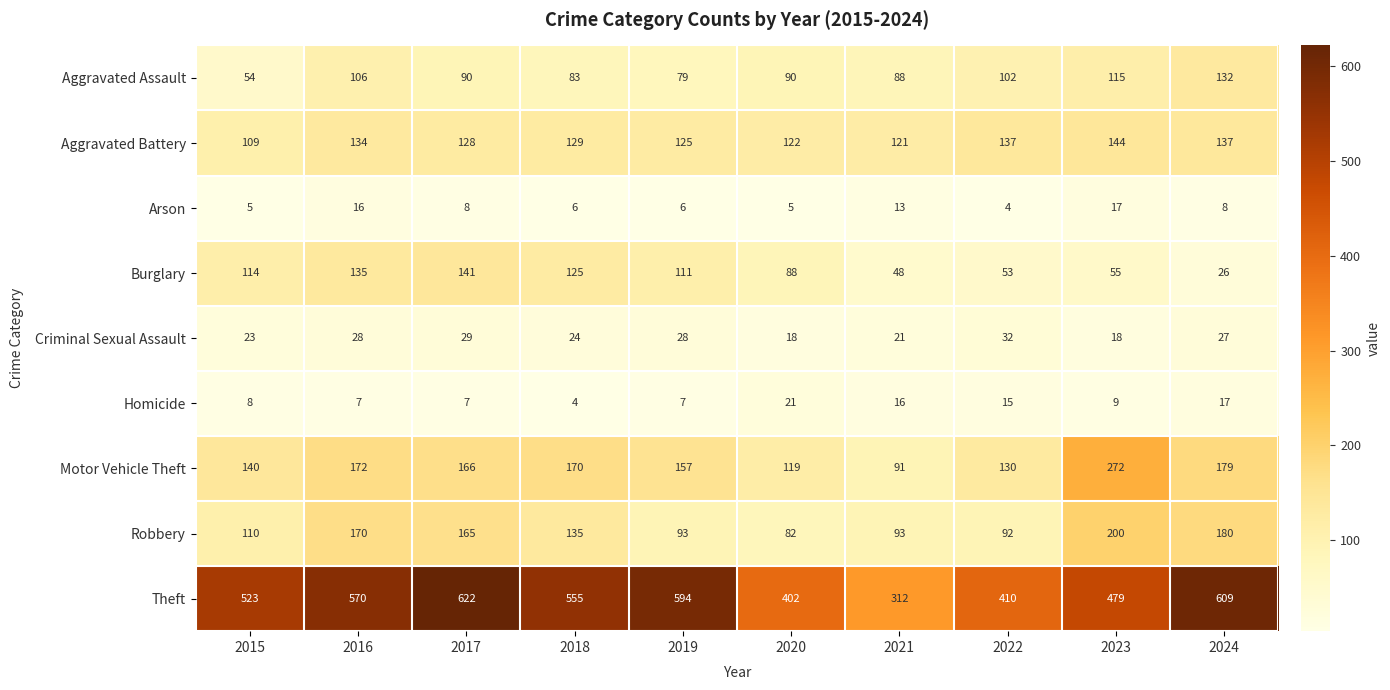

The Motor Vehicle Theft series shows 140 at 2015. True or false?

True